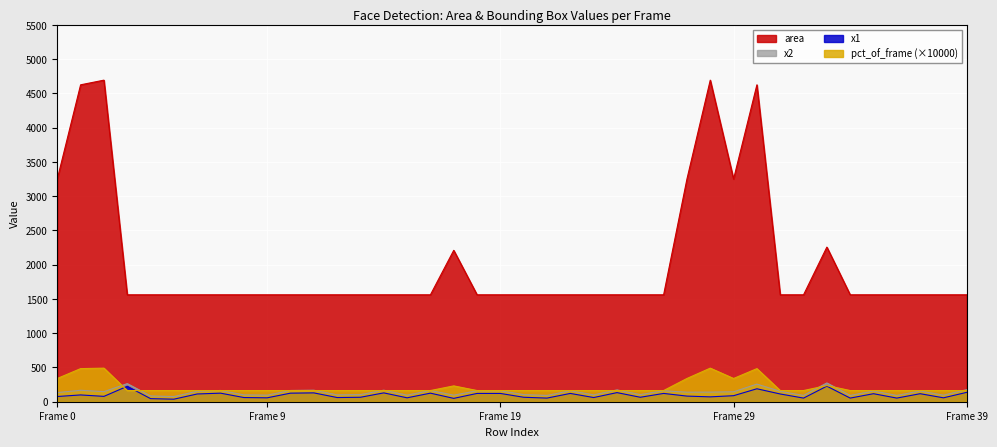

Which series changed the most between 4 and 27?

area